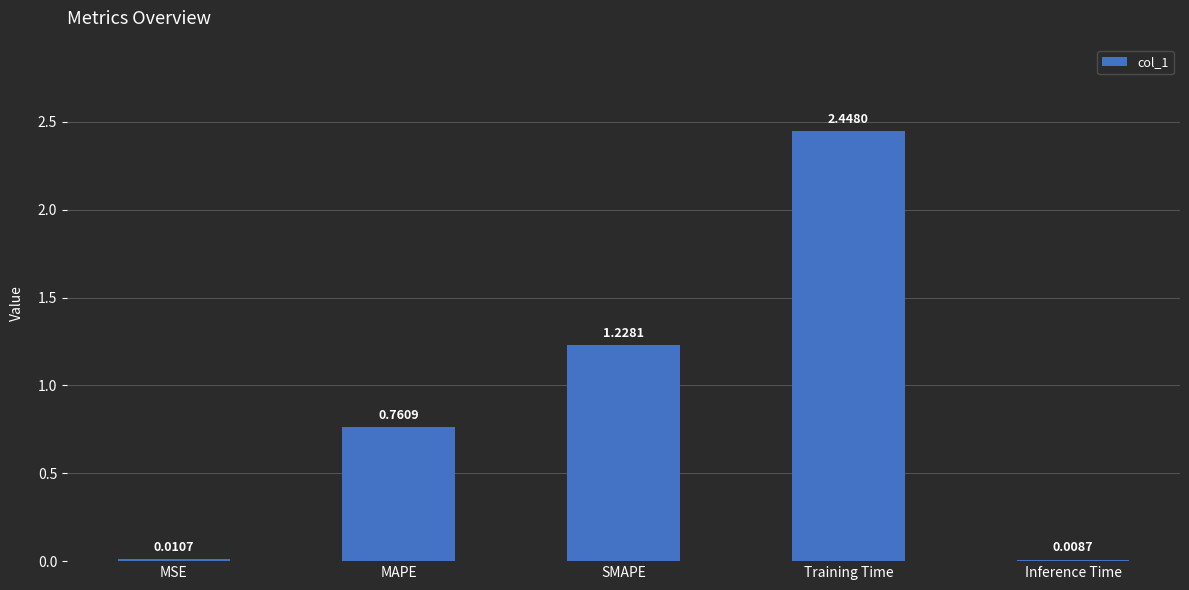

What is the sum of all values?

4.5